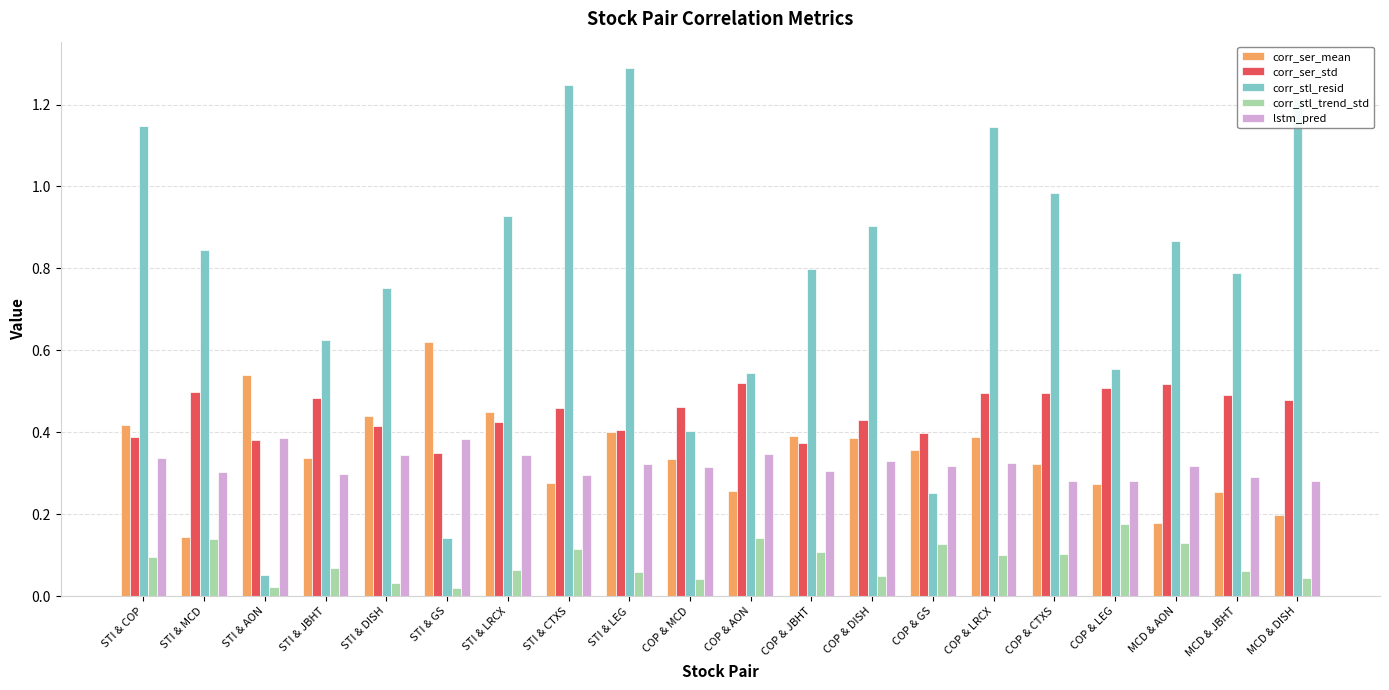

Count the corr_ser_mean values in the range 0 to 1.

20